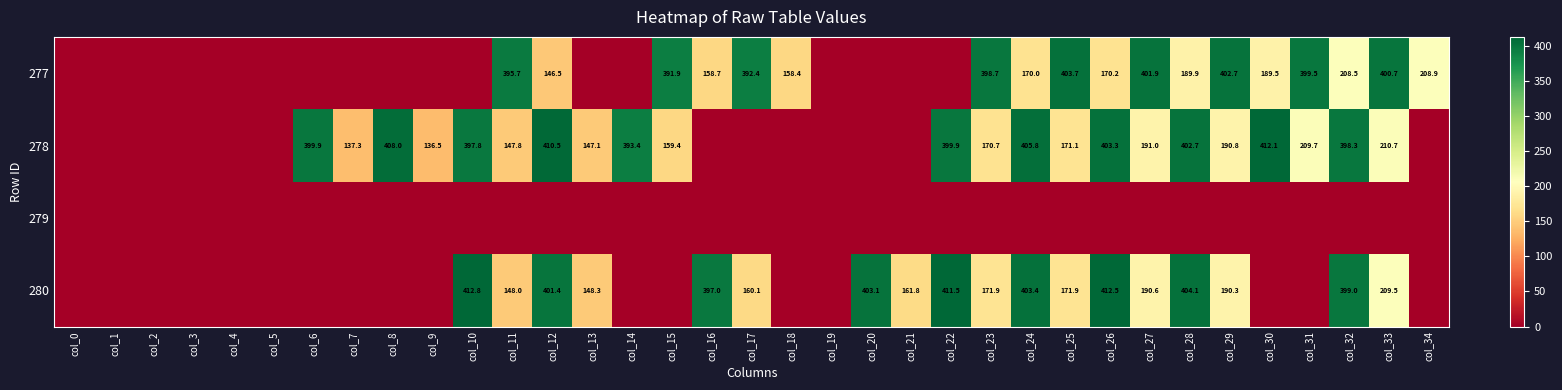

At which label is 280 closest to 206?

col_33